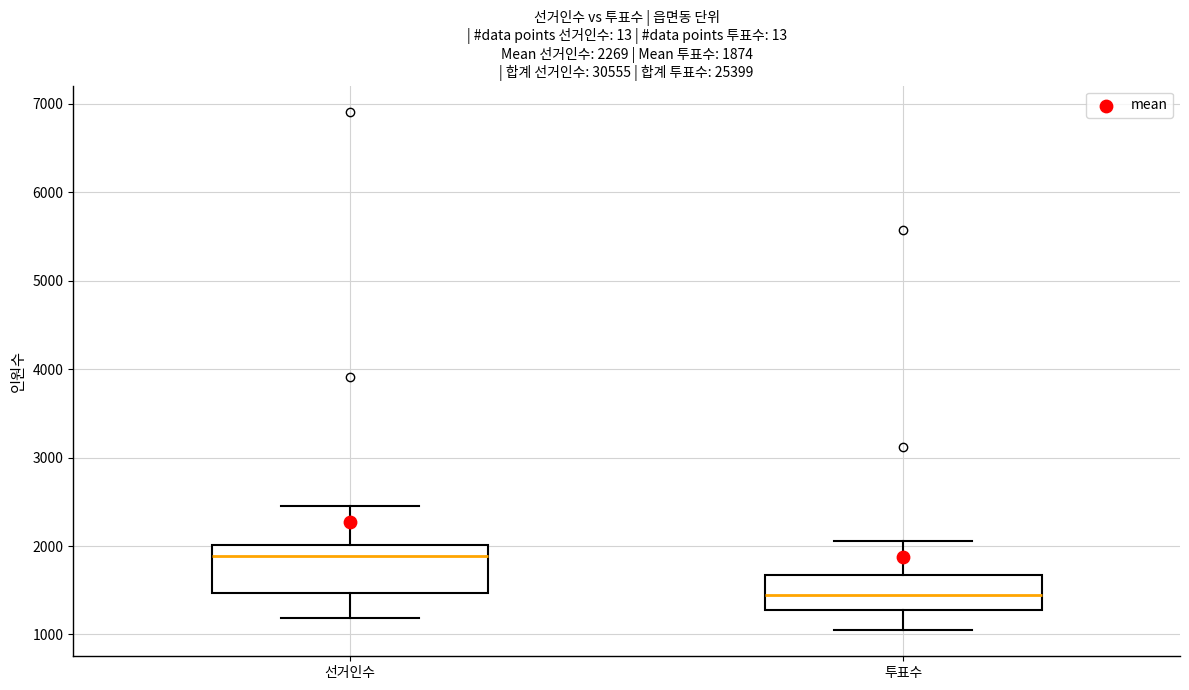

Which box is the tallest, from its lower edge to its upper edge?

선거인수